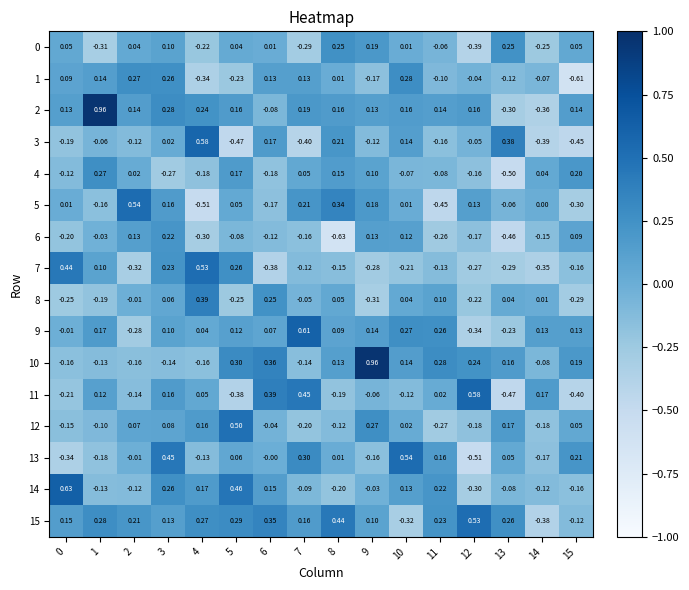

Is the value of 15 at 6 greater than the value of 5 at 13?

Yes